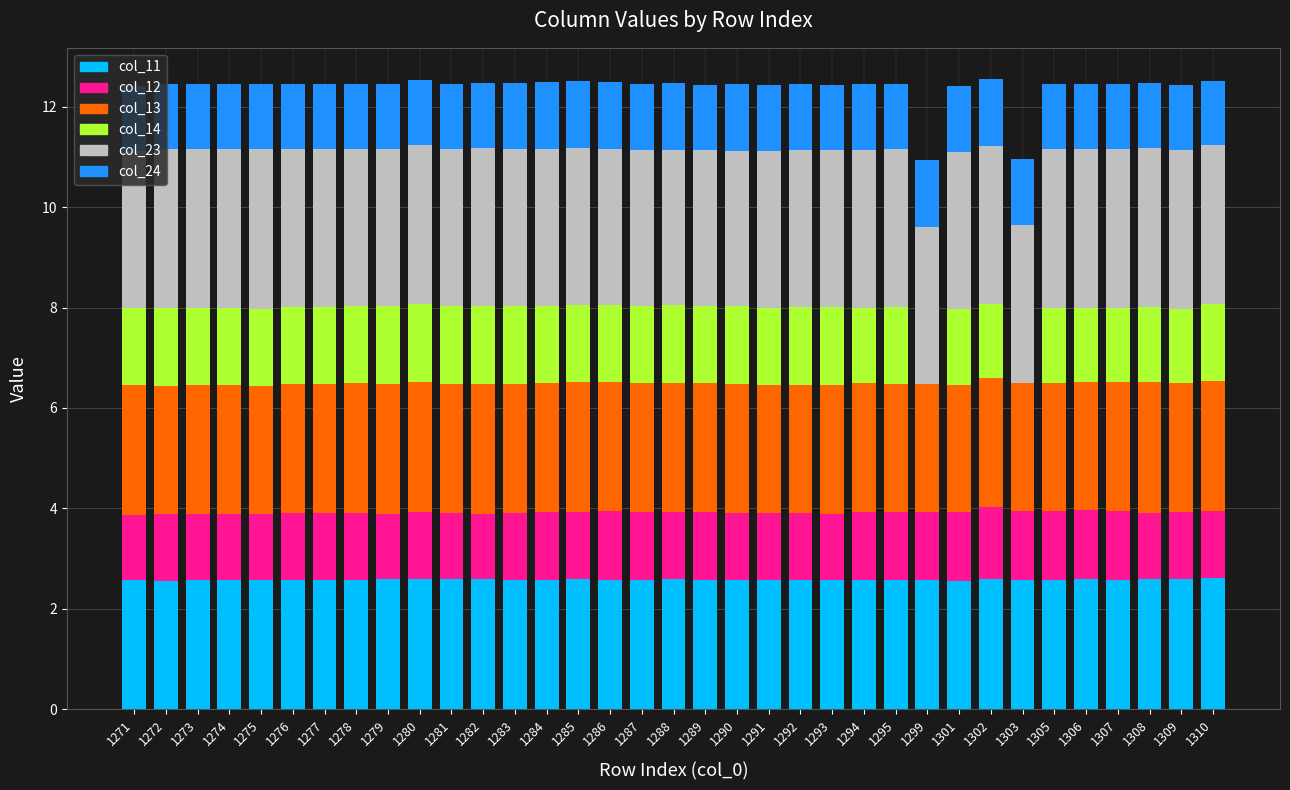

What is the total value across all series at 1303?

11.0